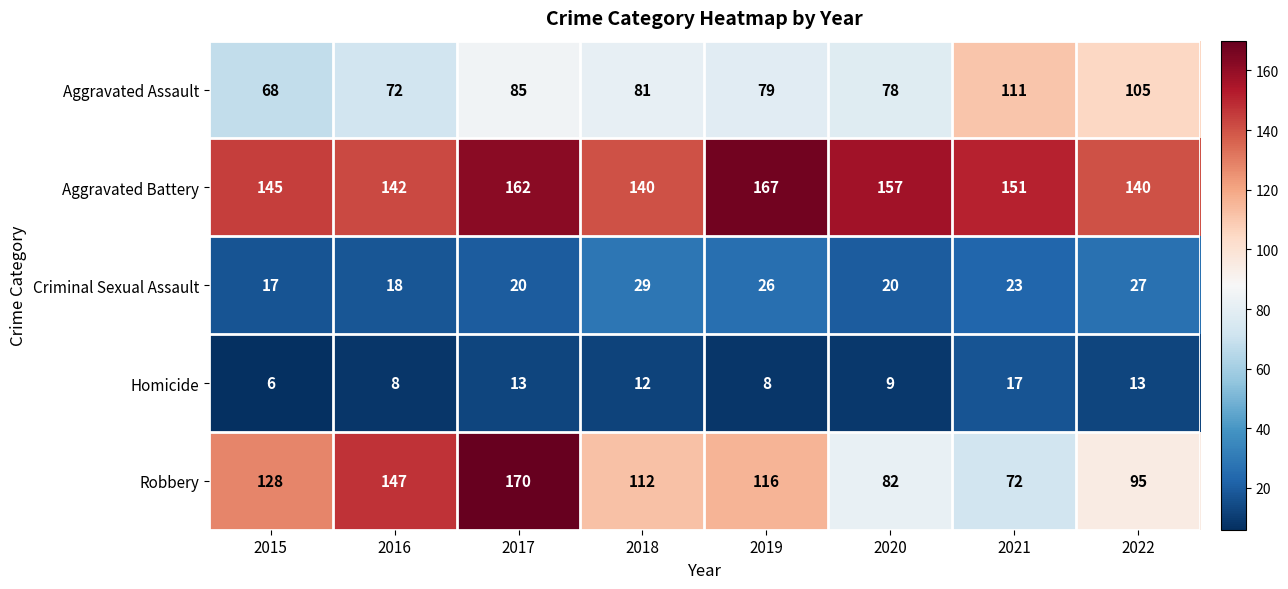

At which category does the chart reach its peak across all series?

2017